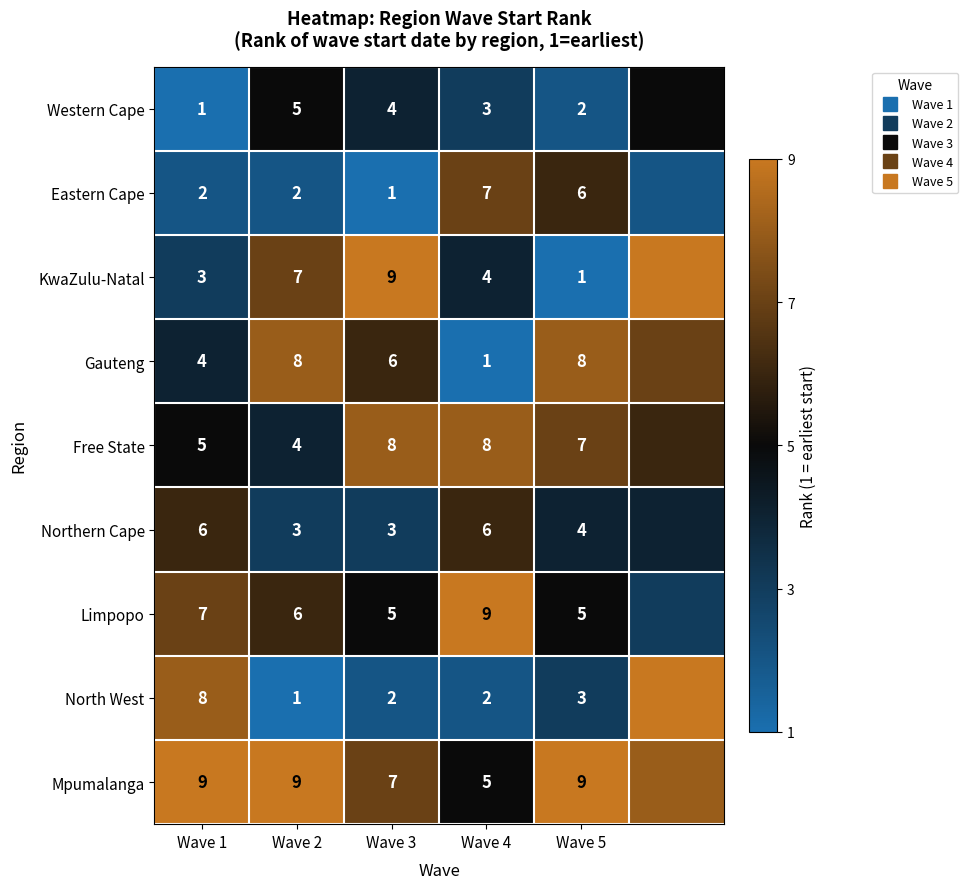

How many categories are shown in the chart?

6